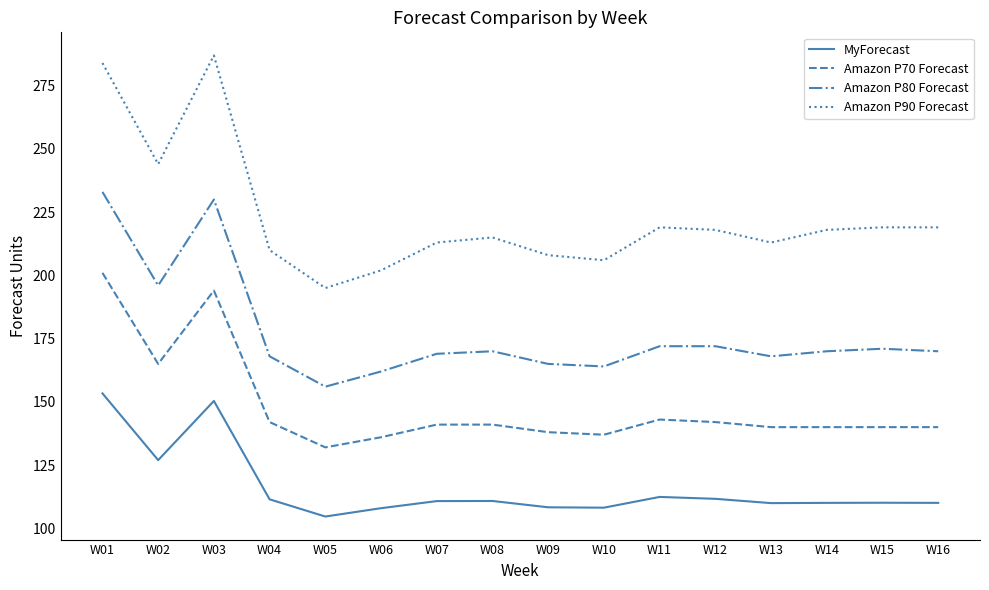

At which category is the sum across all series the highest?

W01